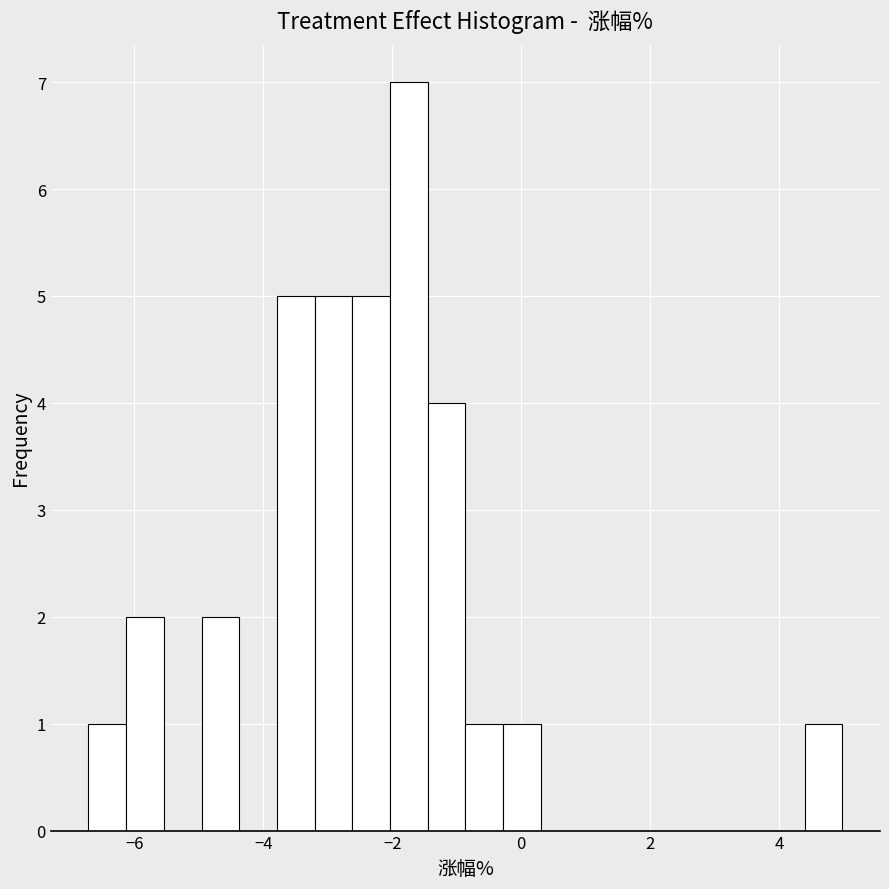

Read against the x-axis, roughly where is the centre of the tallest bar?

-1.8